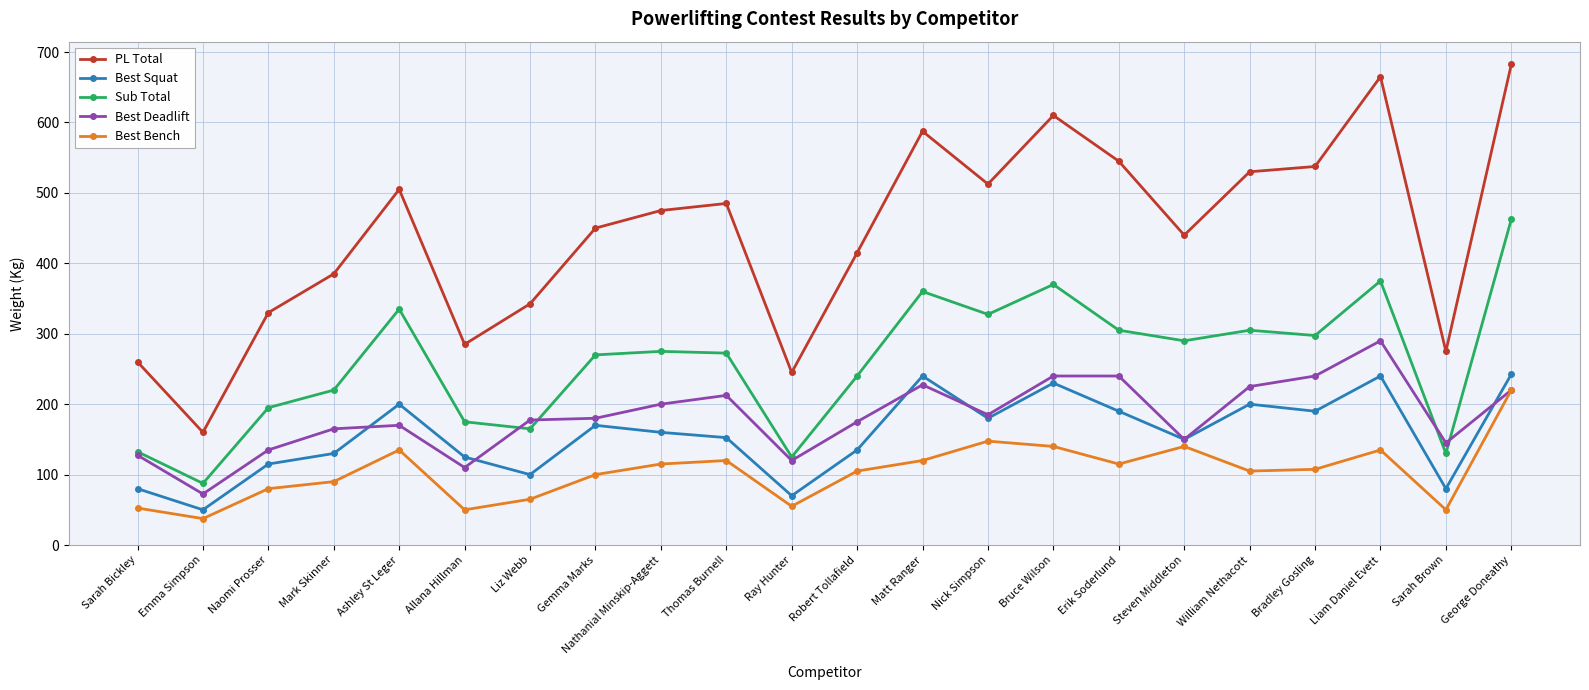

True or false: Best Bench and Sub Total cross at least once.

False